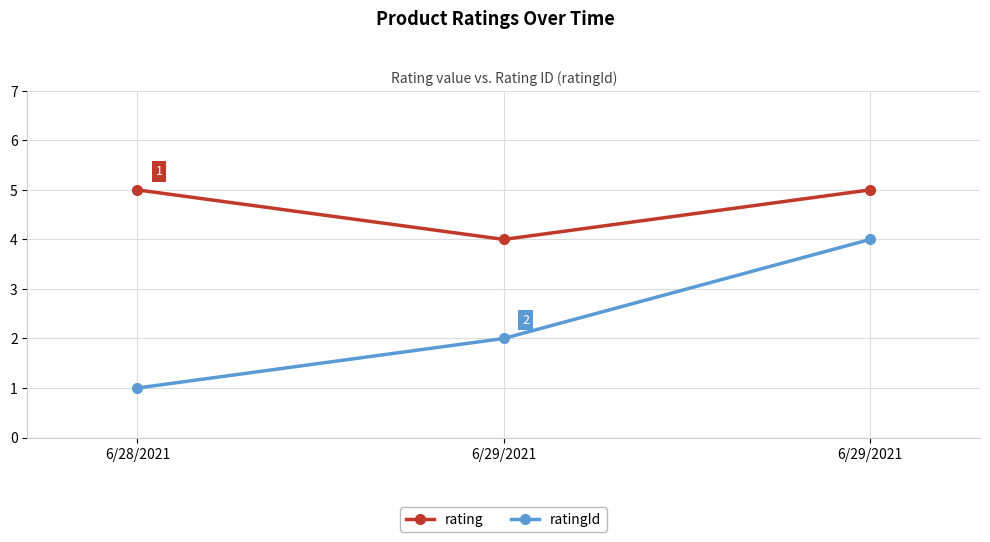

What is the greatest value displayed?

5